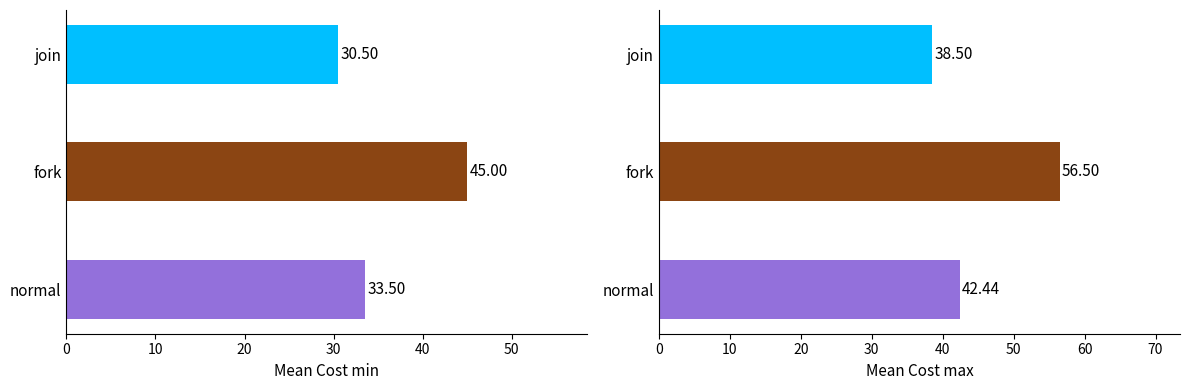

How many data points does each series have?

3